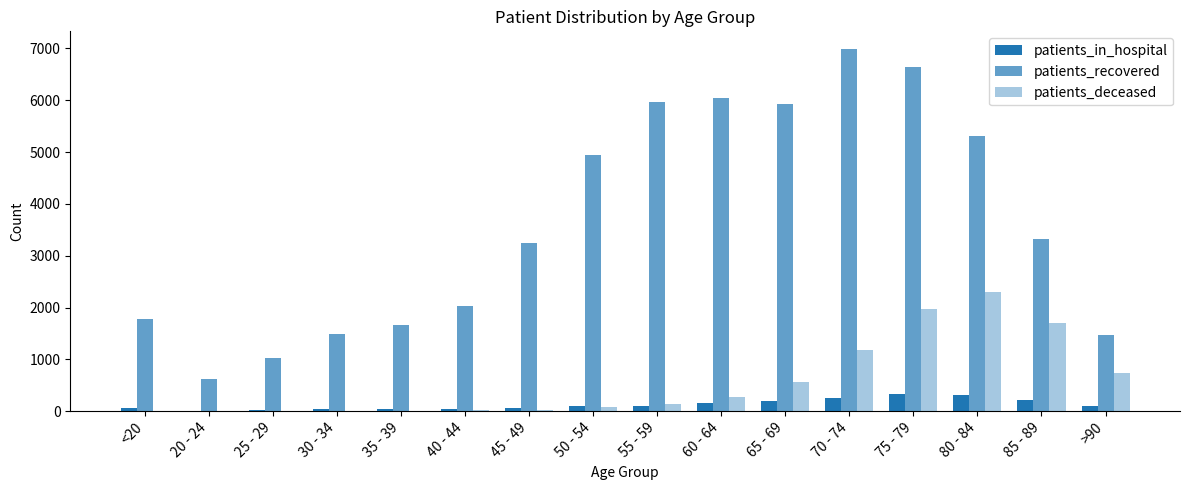

Is it true that patients_in_hospital equals 124 at >90?

False